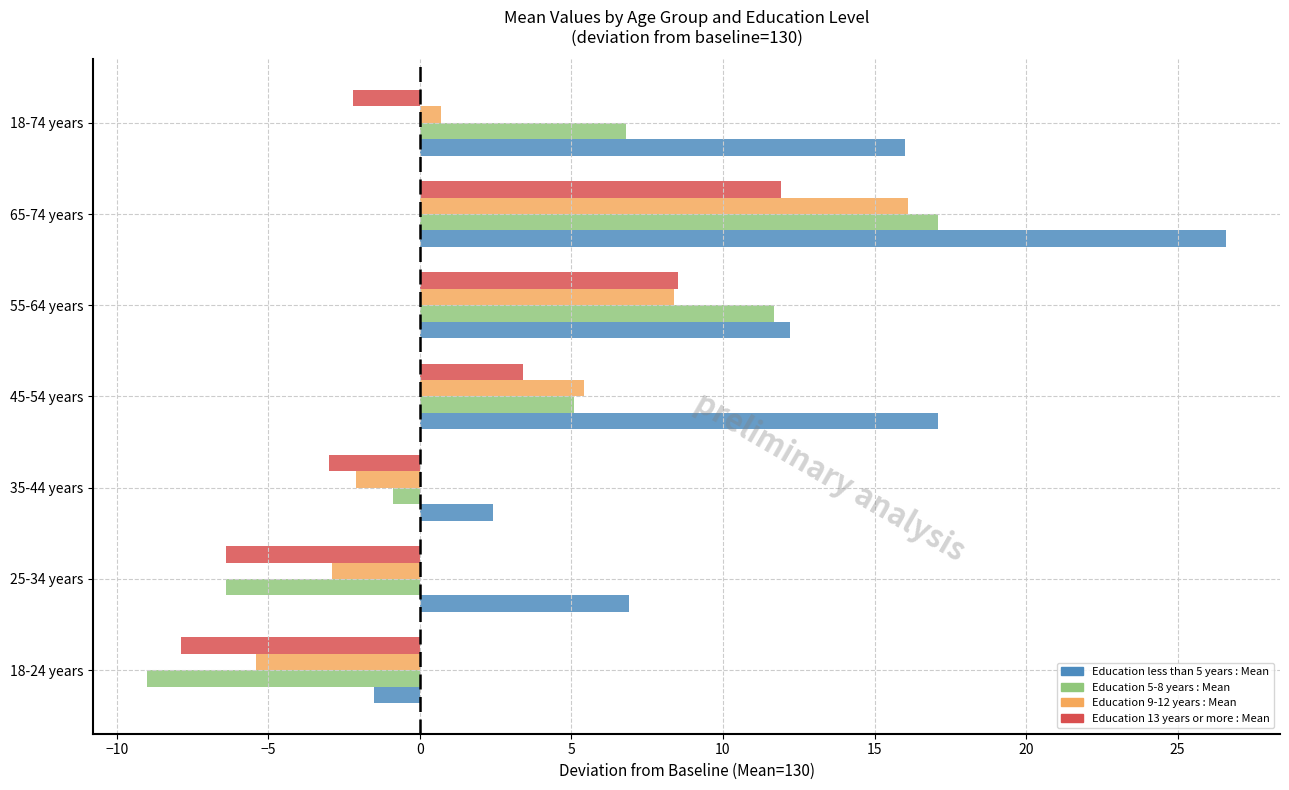

Rank the series by their maximum value, from lowest to highest.

Education 13 years or more : Mean, Education 9-12 years : Mean, Education 5-8 years : Mean, Education less than 5 years : Mean